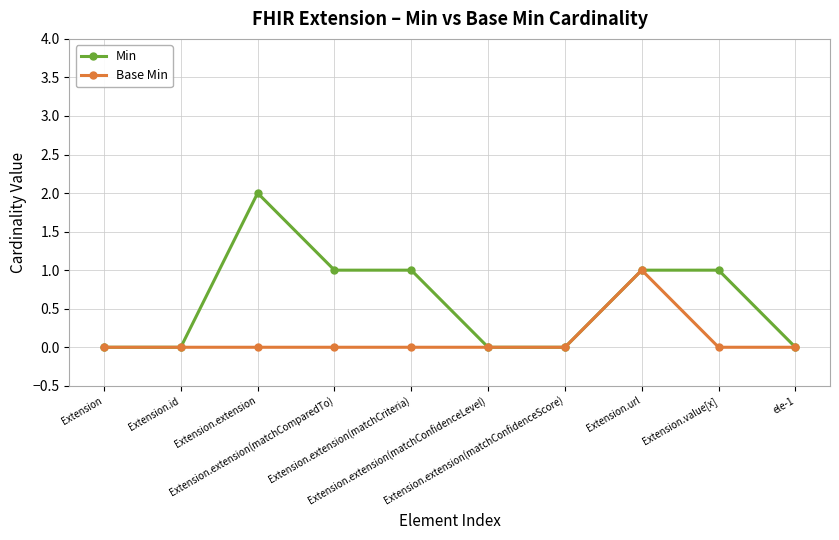

True or false: Min has more than 0 interior local peaks.

True